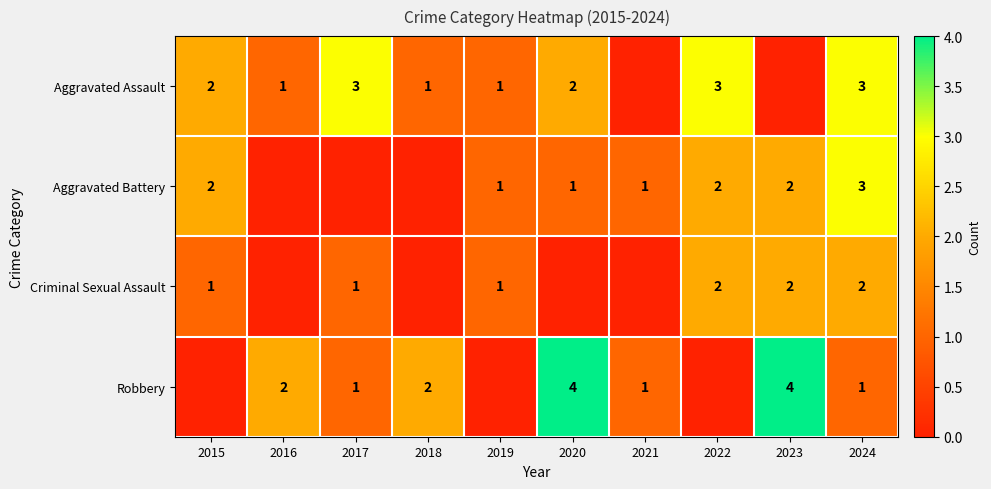

True or false: Robbery has a value of 6 at 2023.

False